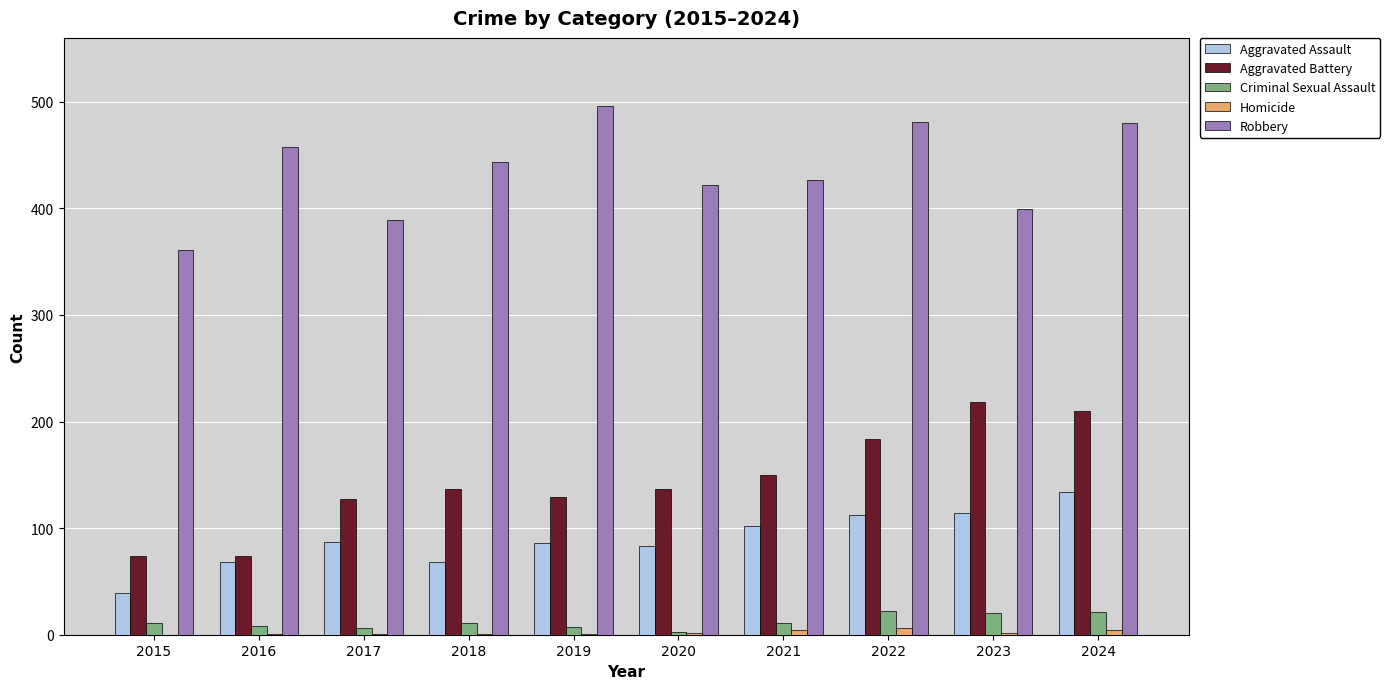

Which series has the largest total across all categories?

Robbery